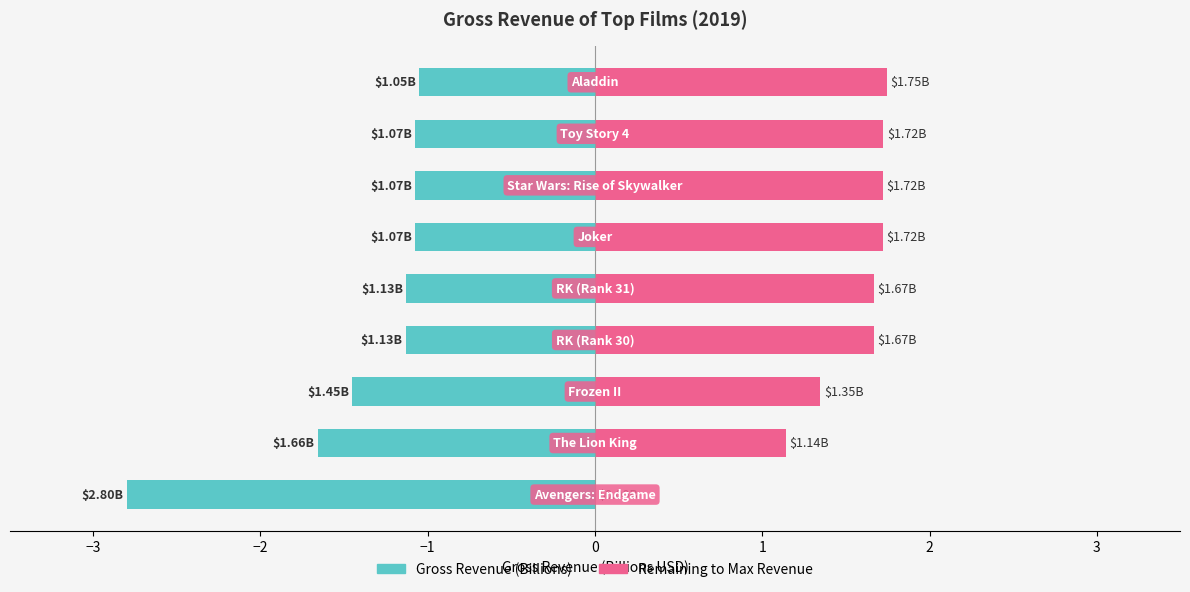

What is the minimum value for Gross Revenue (Billions)?

-2.8